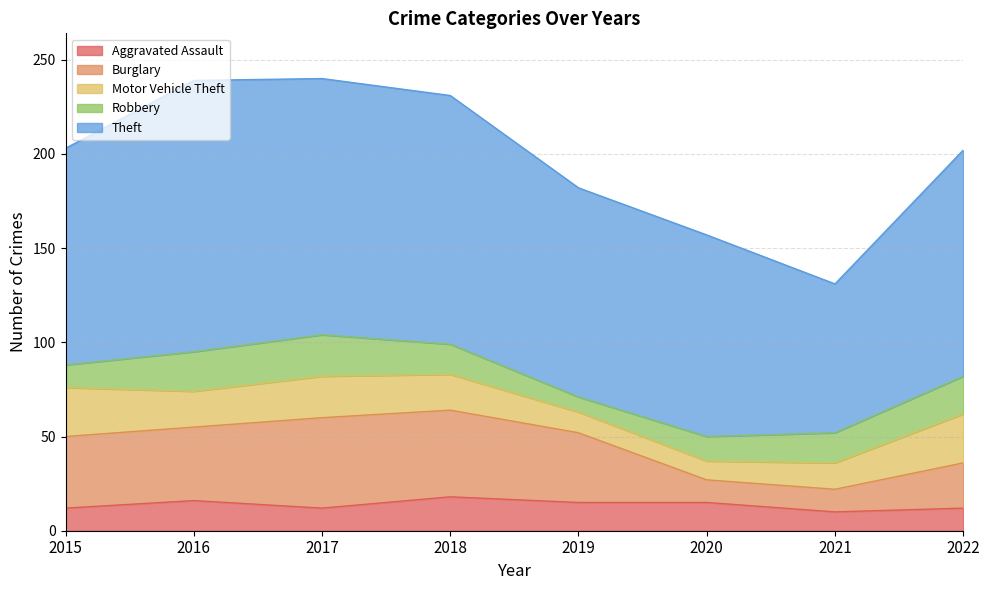

Is it true that Burglary equals 27 at 2018?

False